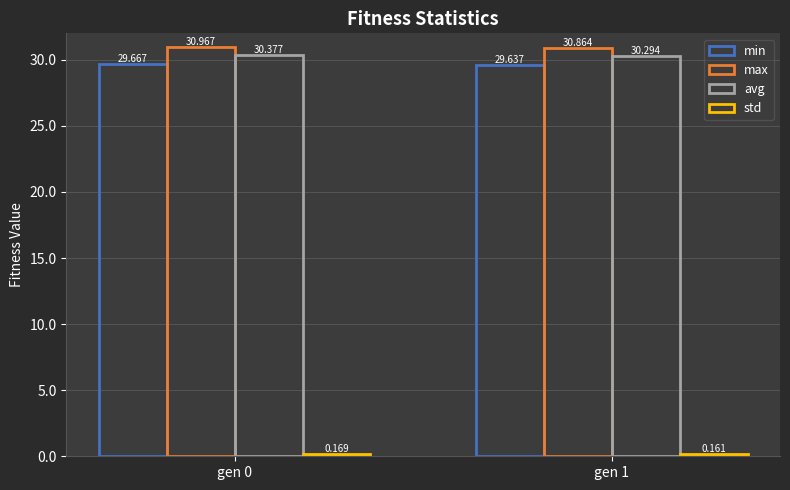

Count the number of data series in this chart.

4